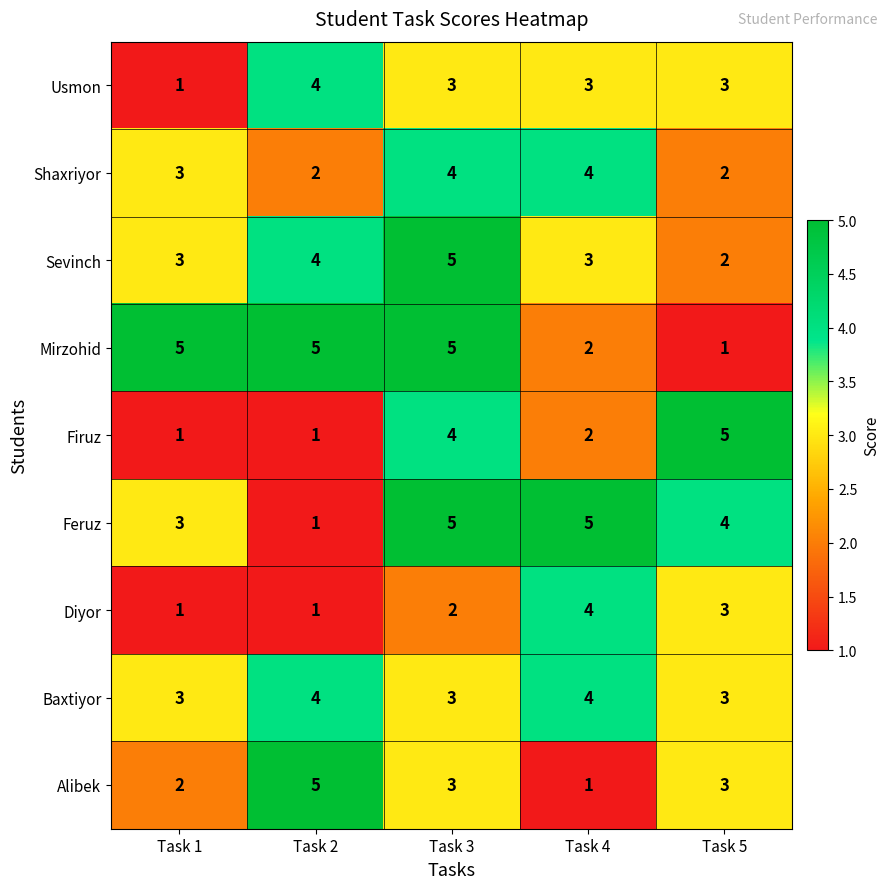

Between Task 1 and Task 3, which series saw the biggest shift?

Firuz